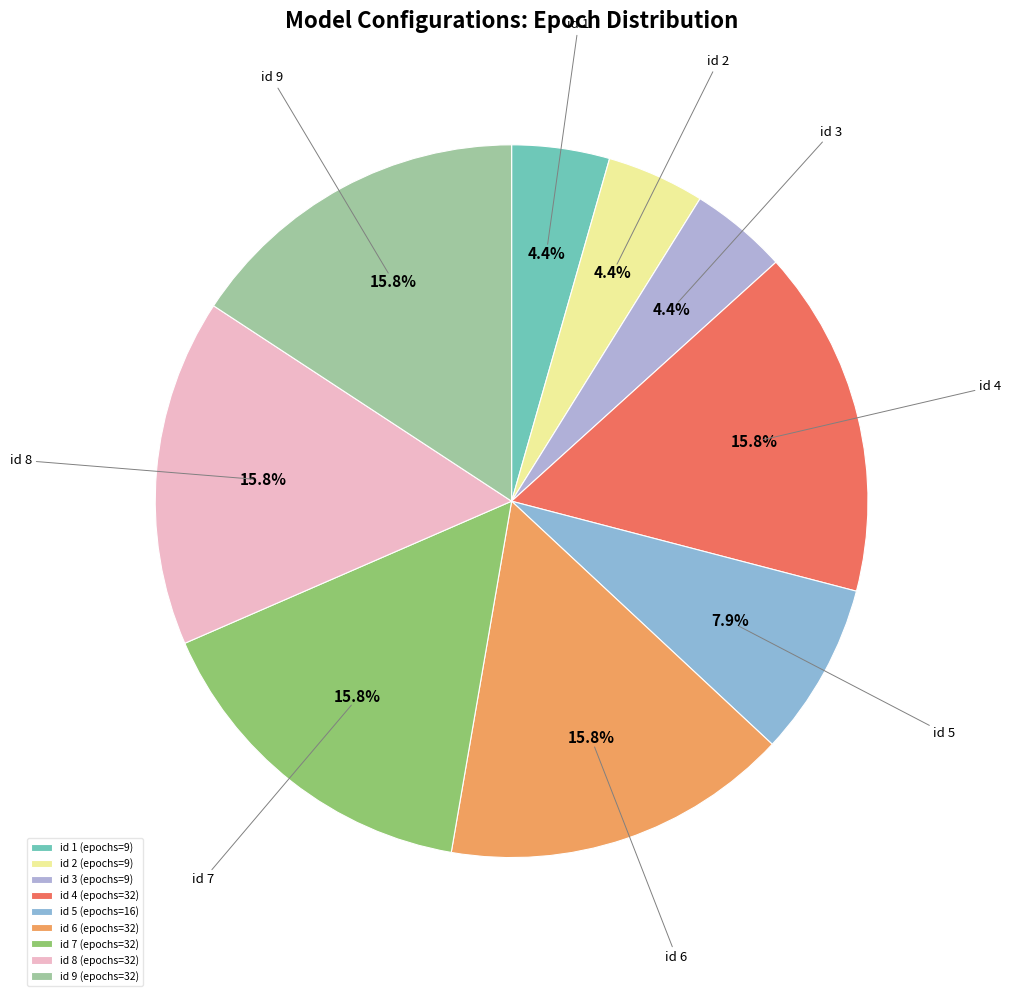

To the nearest percent, what portion does id 8 represent?

16%